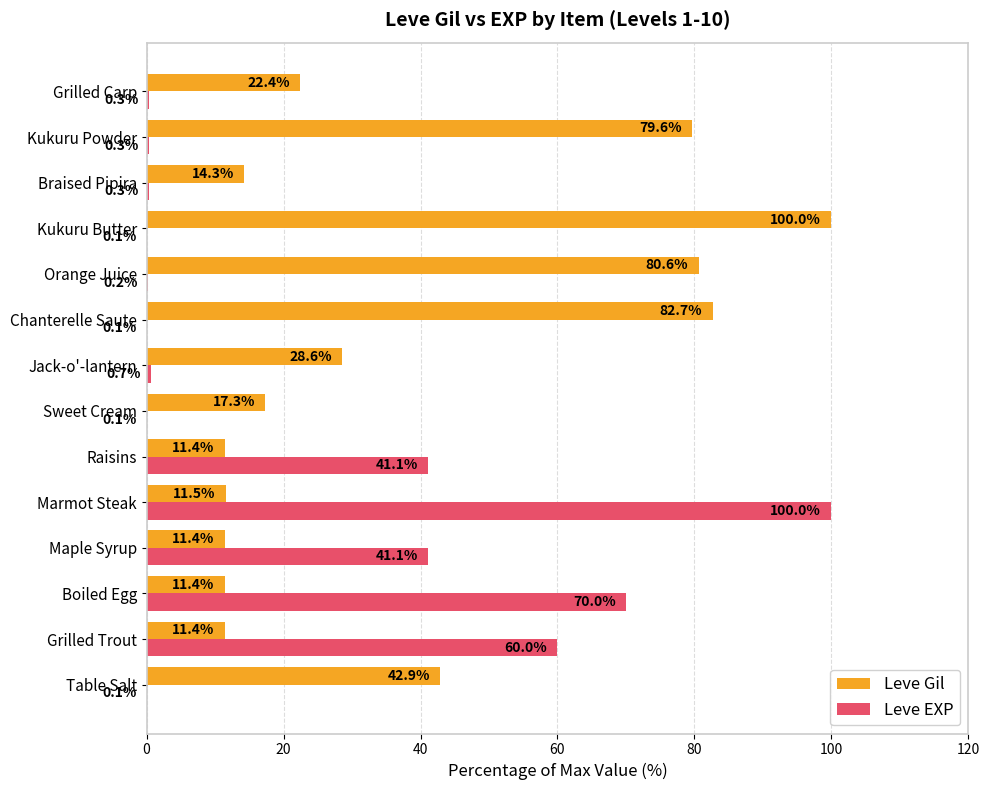

What is the highest value of the Leve Gil series?

100.0